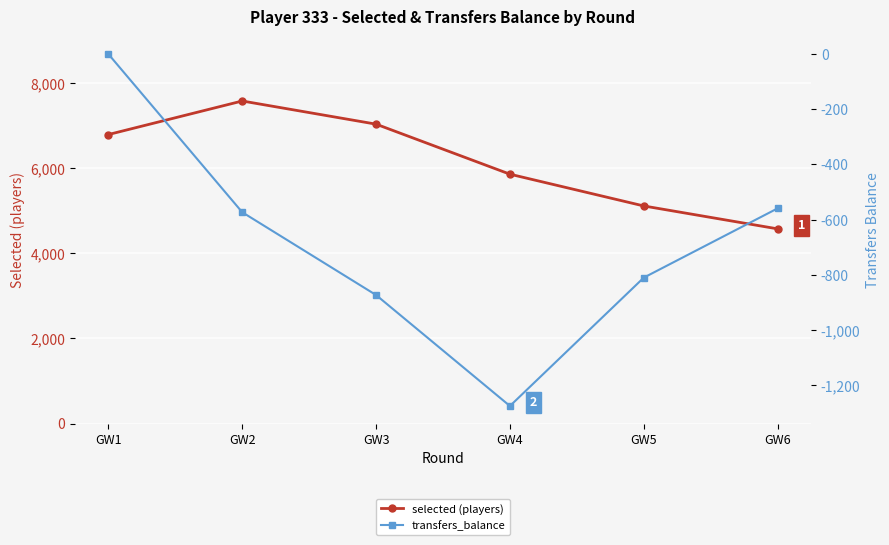

What is the sum of all selected (players) values?

36937